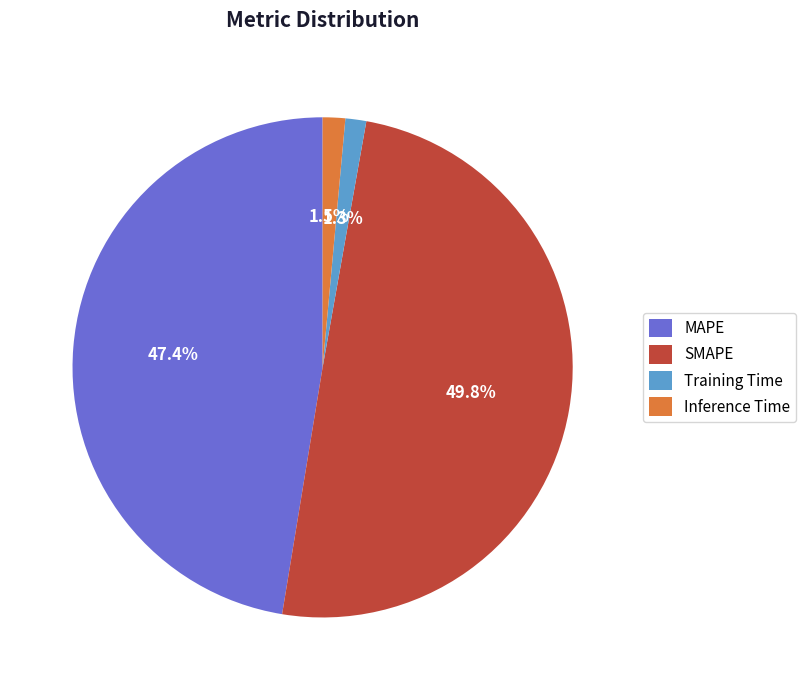

How many slices are in this pie chart?

4